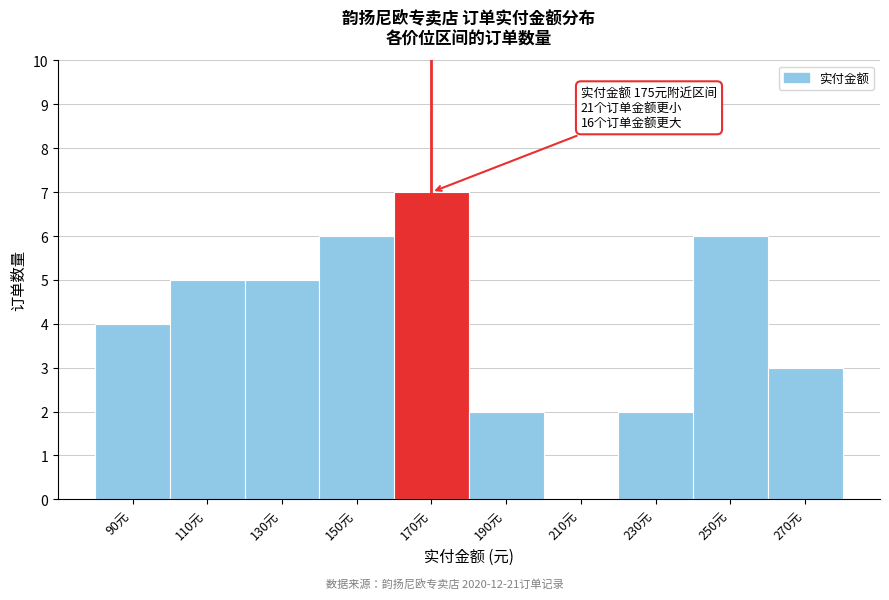

Reading right to left, extract all data points from this chart.

270元=3	250元=6	230元=2	210元=0	190元=2	170元=7	150元=6	130元=5	110元=5	90元=4